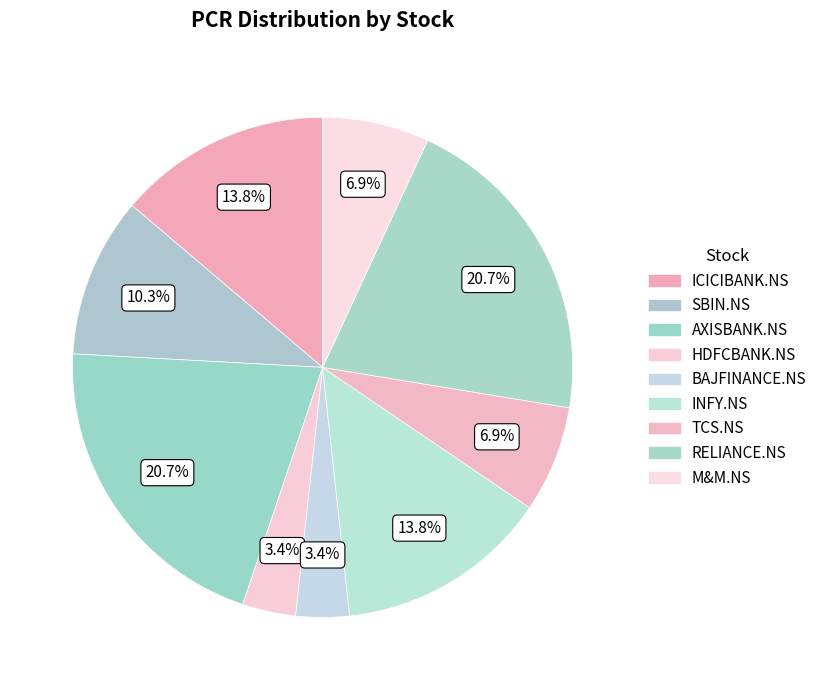

How many segments does this pie chart have?

9